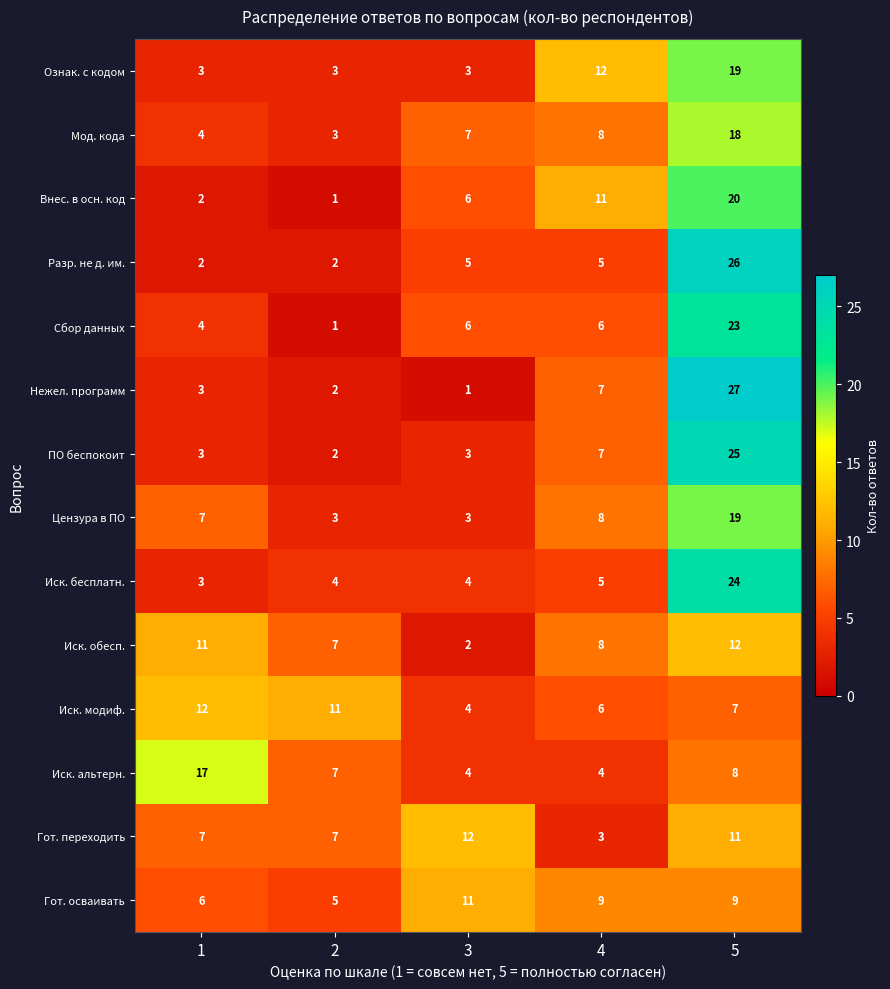

At which category is the sum across all series the highest?

5